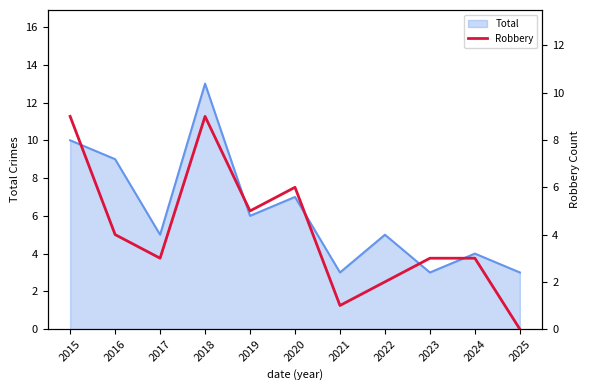

Approximately how many times larger is the value at 2020 compared to 2015?

0.7